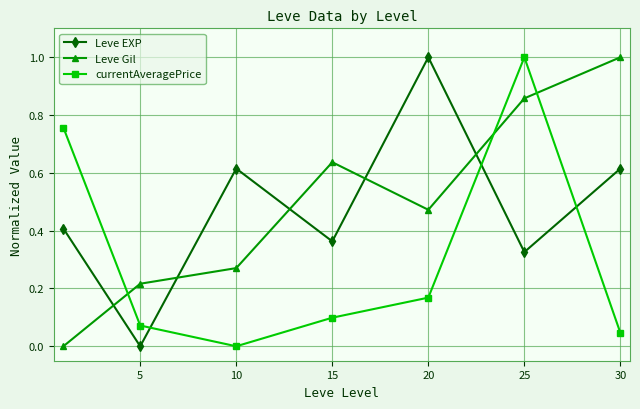

What is the maximum value for currentAveragePrice?

1.0